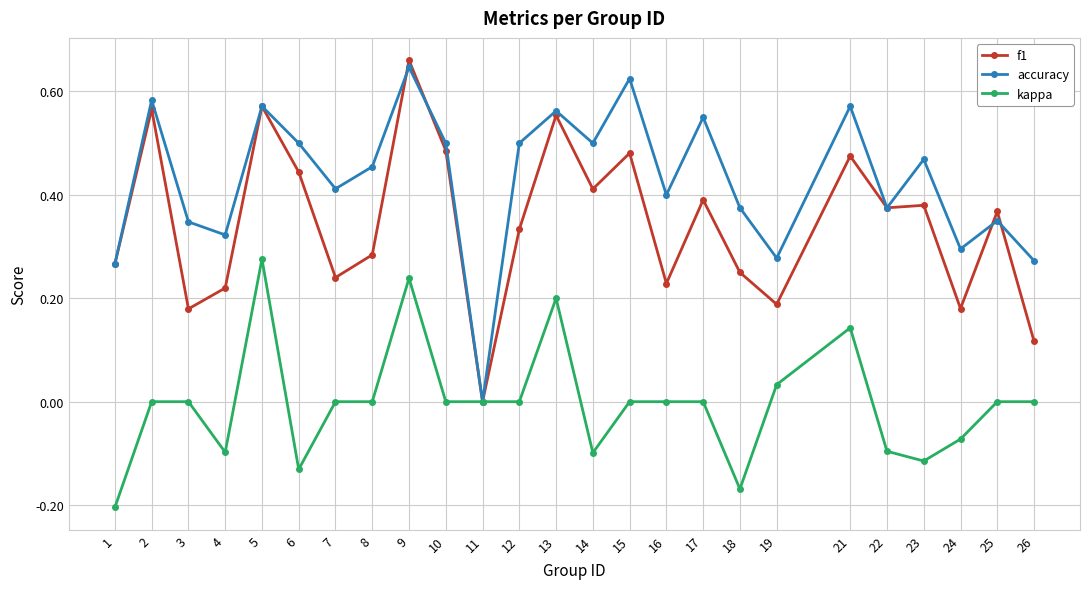

What are all the series names shown in the legend?

f1, accuracy, kappa